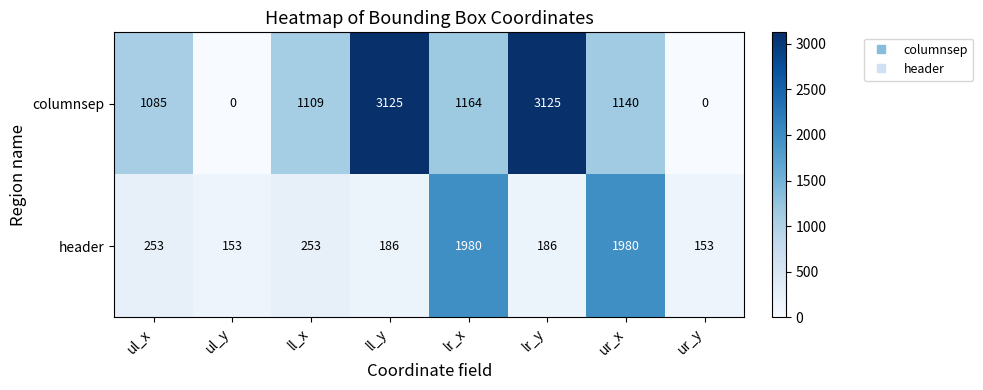

Reading right to left, extract all data points from this chart.

columnsep: 0	1140	3125	1164	3125	1109	0	1085
header: 153	1980	186	1980	186	253	153	253